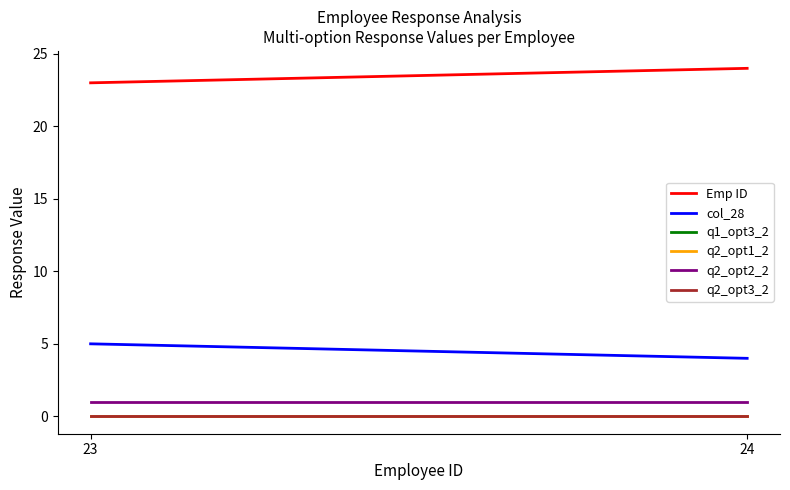

Which series changed the most between 23 and 24?

Emp ID